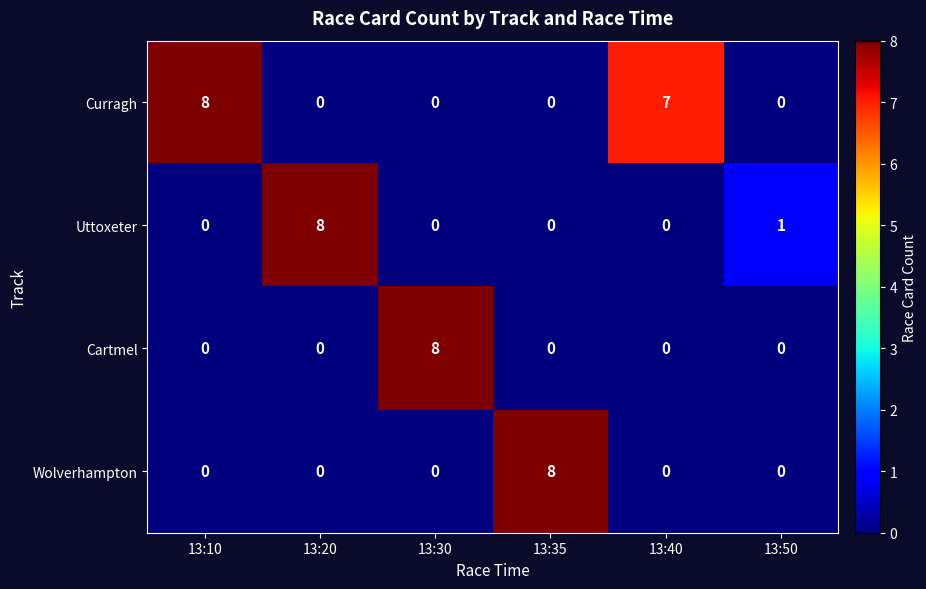

Between 13:20 and 13:40, which series saw the biggest shift?

Uttoxeter